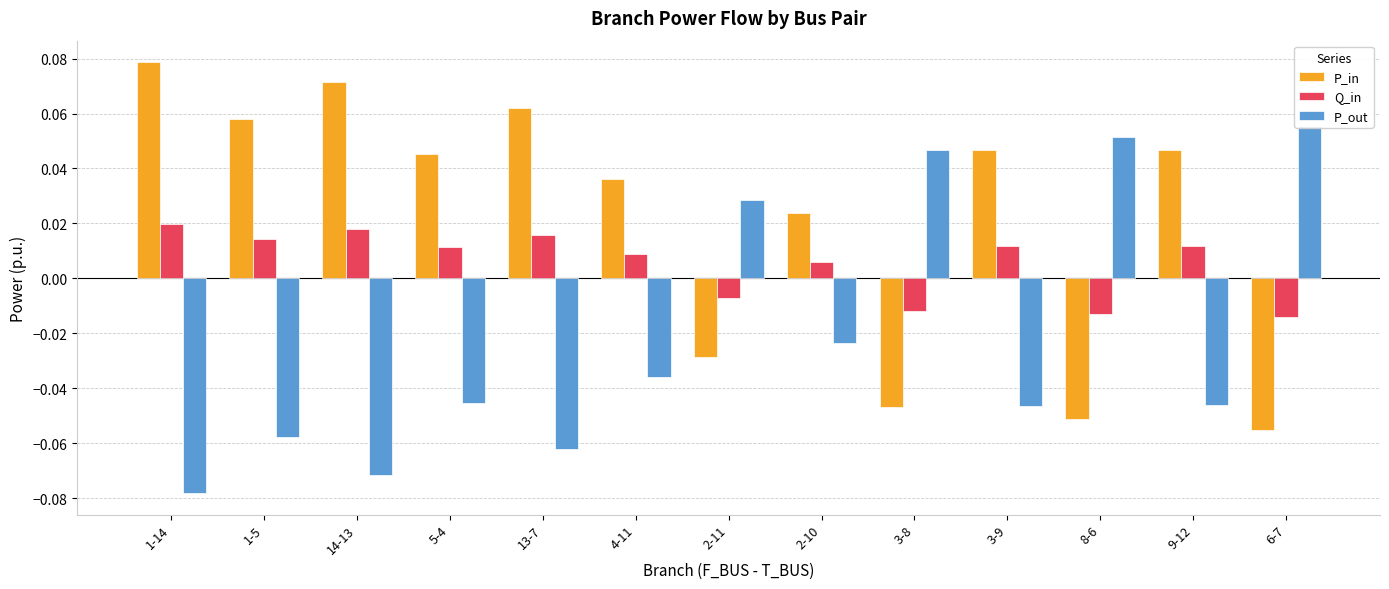

What is the difference between the highest and lowest values at 5-4?

0.1